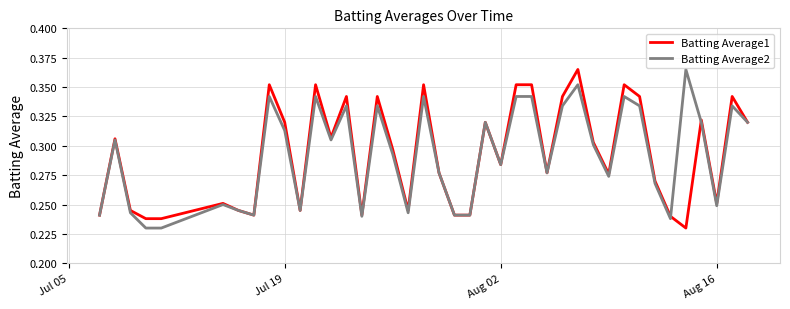

What is the average value of the Batting Average1 series?

0.3